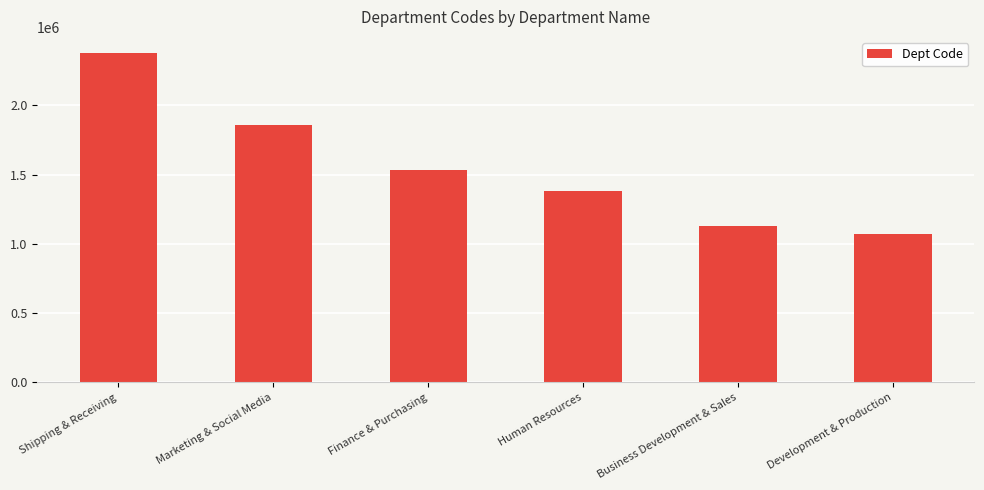

Rank the categories by value from highest to lowest.

Shipping & Receiving, Marketing & Social Media, Finance & Purchasing, Human Resources, Business Development & Sales, Development & Production